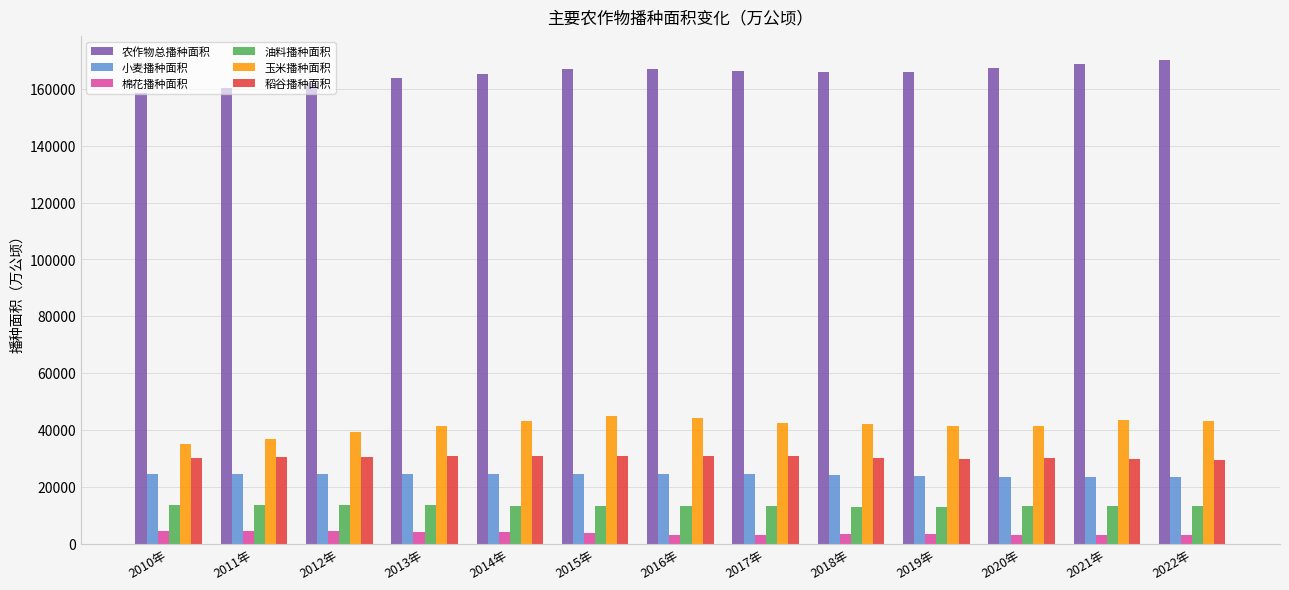

What is the maximum value shown in the chart?

169991.0